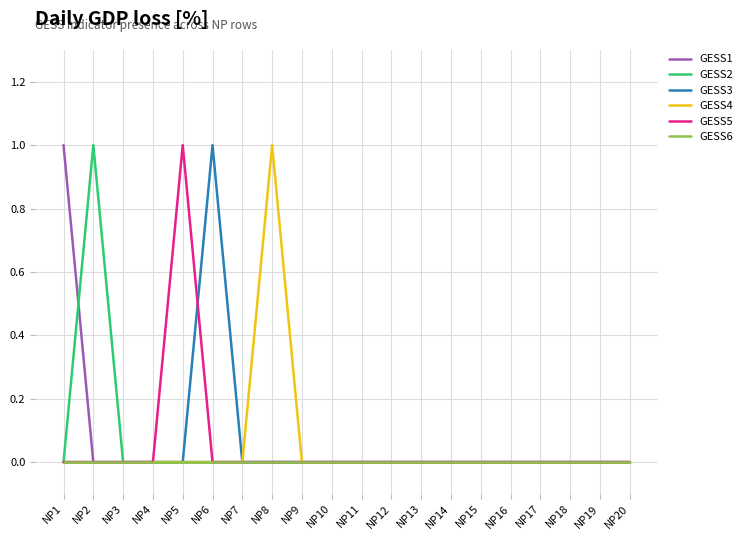

How many lines are shown in the chart?

6